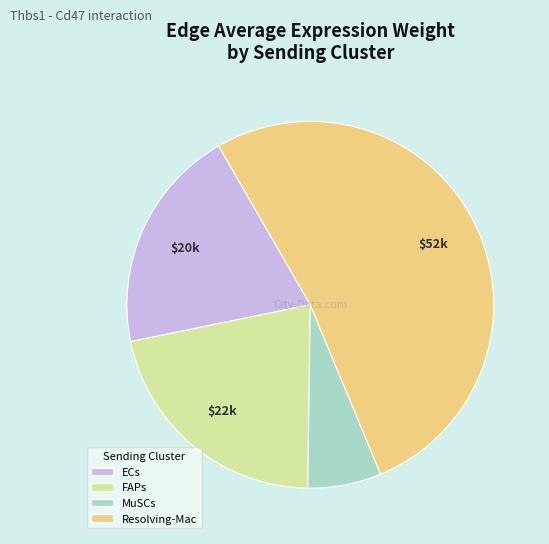

Approximately how many times larger is the value at ECs compared to FAPs?

0.9